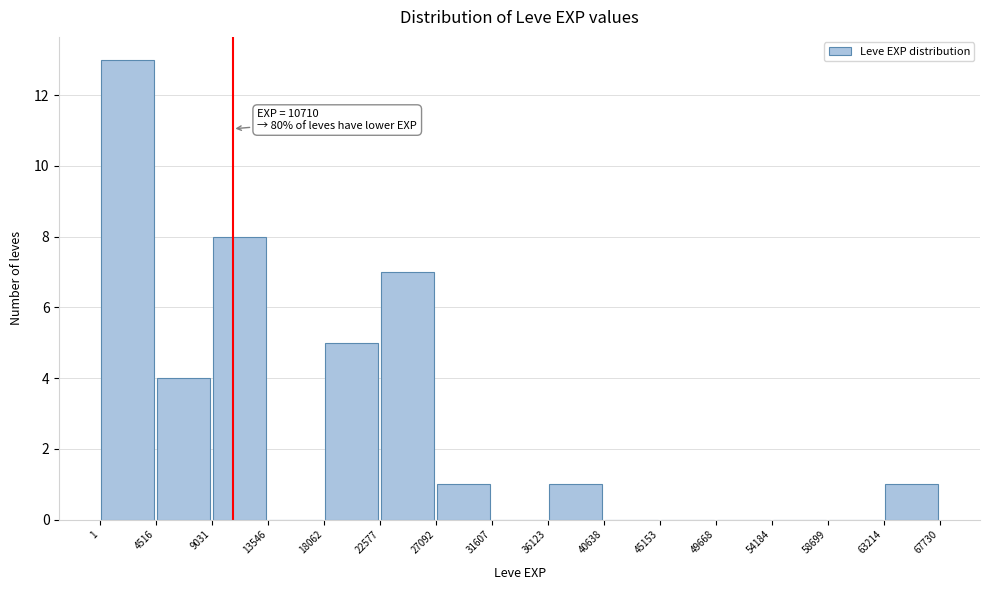

Which range on the x-axis has the tallest bar?

1 to 4516